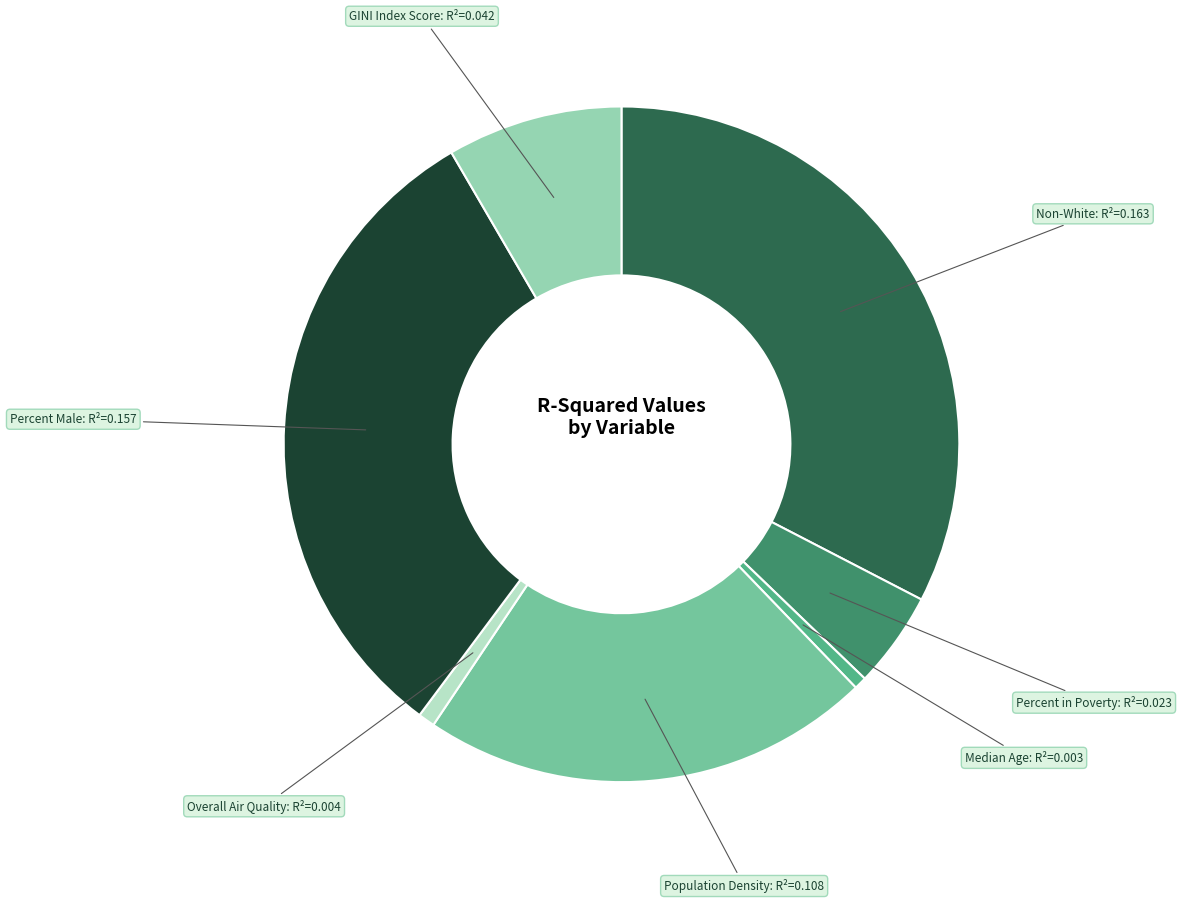

Do Percent in Poverty: R²=0.023 and Overall Air Quality: R²=0.004 together represent more than half of the pie?

No